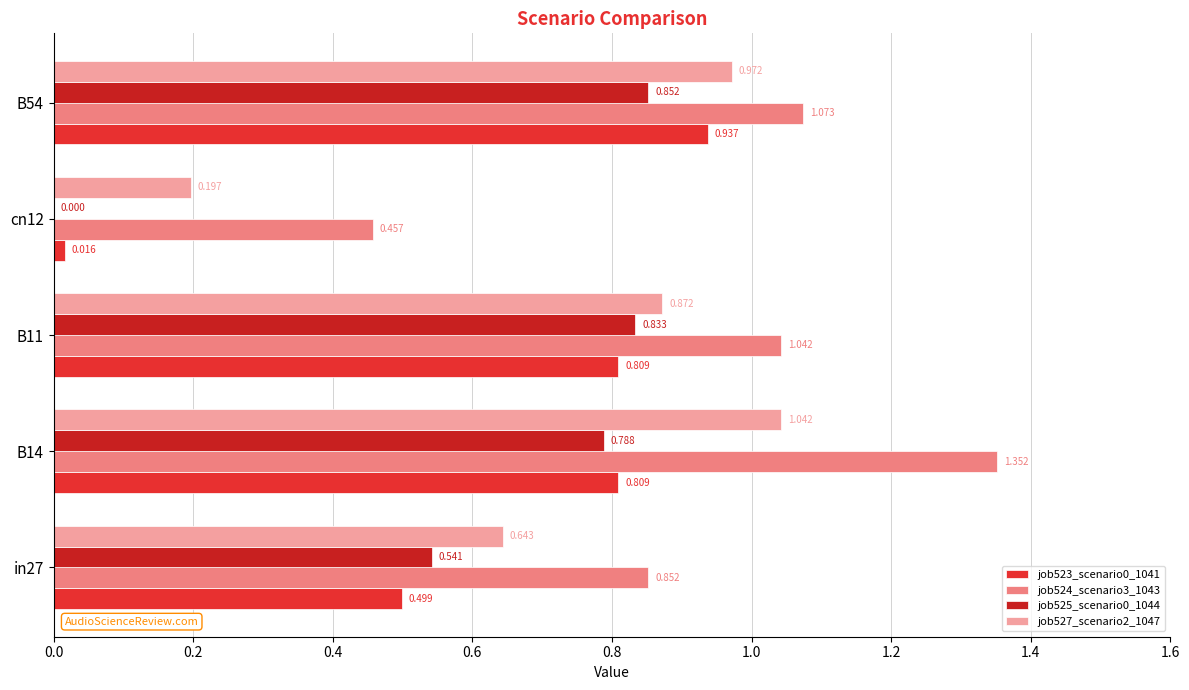

How many values in the job525_scenario0_1044 series exceed 0?

4